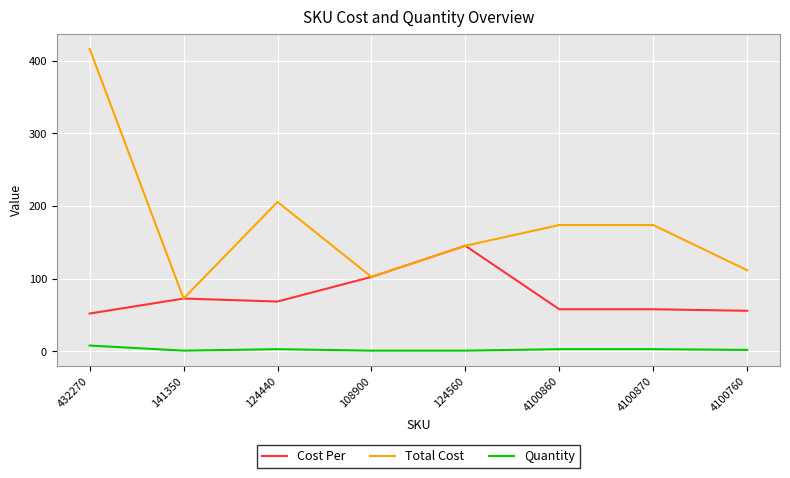

True or false: Total Cost has more than 0 interior local peaks.

True